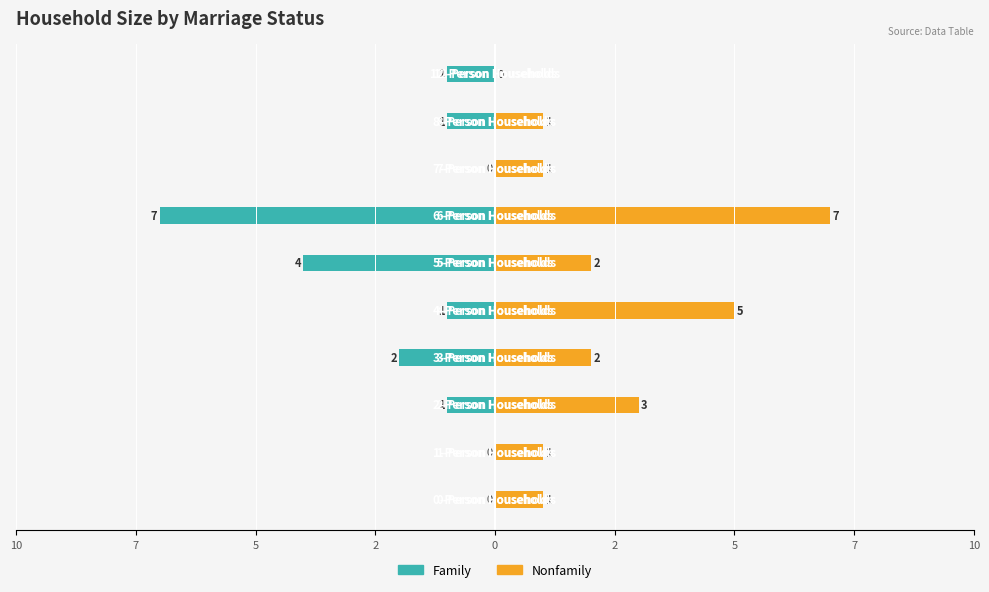

Is the value of Nonfamily at 2 greater than the value of Family at 9?

Yes